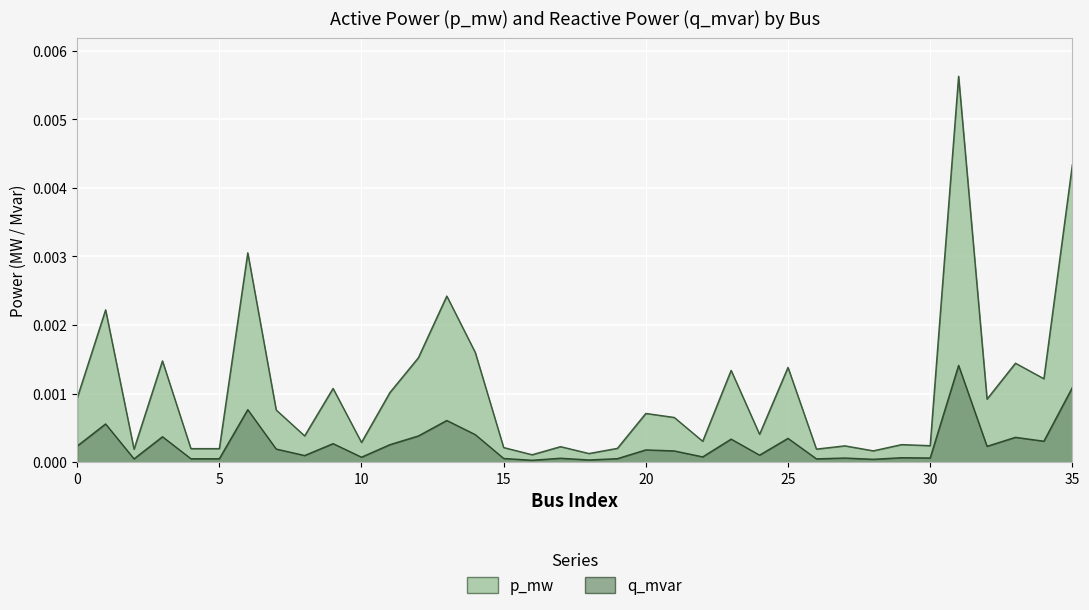

Rank the series by their maximum value, from highest to lowest.

p_mw, q_mvar